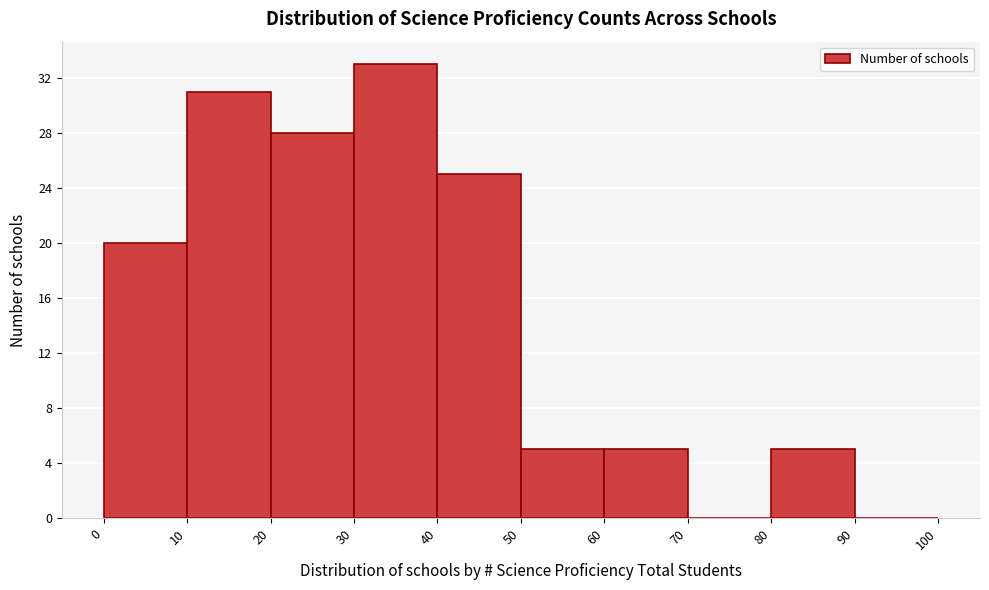

Reading left to right, transcribe this chart: for each bar, give the range it covers on the x-axis and its height. The values are not printed on the chart, so give them approximately, as read against the axis.

0 to 10: 20
10 to 20: 31
20 to 30: 28
30 to 40: 33
40 to 50: 25
50 to 60: 5
60 to 70: 5
70 to 80: 0
80 to 90: 5
90 to 100: 0